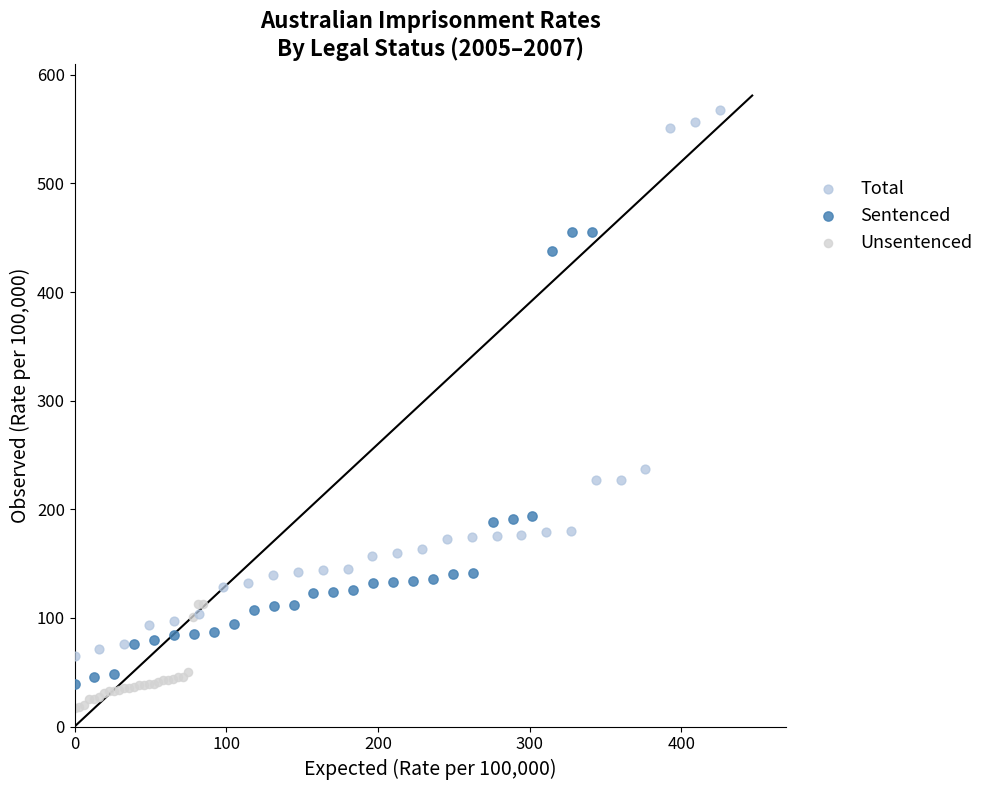

Which series contains the highest Y value?

Total